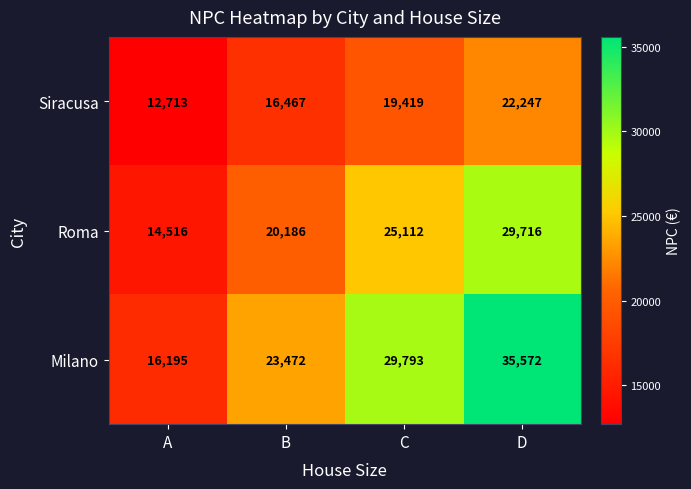

List the series in order of their peak value, lowest first.

Siracusa, Roma, Milano